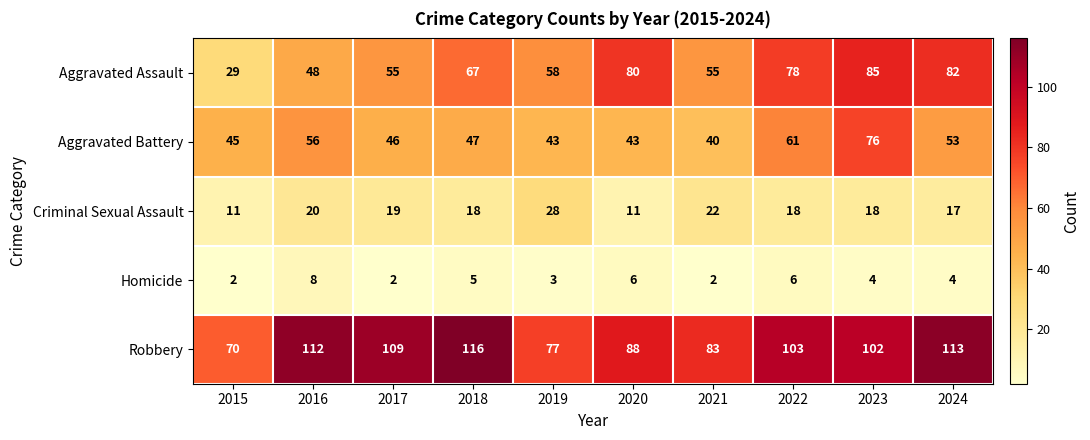

Read the Aggravated Battery value at 2015.

45